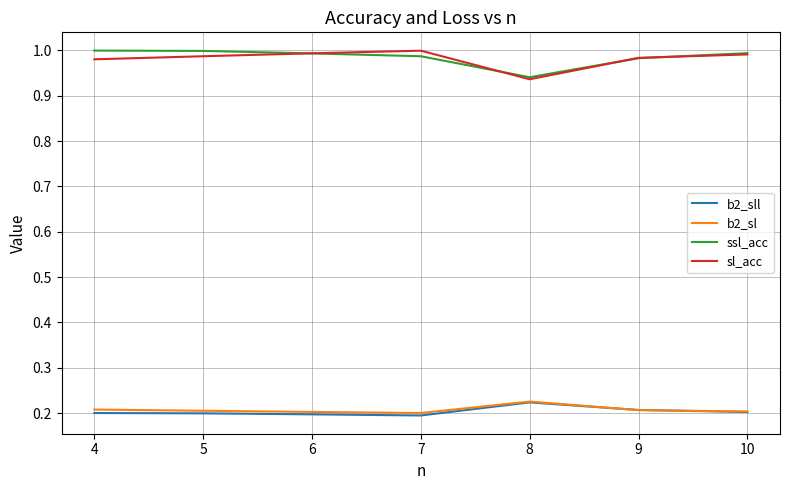

The ssl_acc series shows 1.7 at 9. True or false?

False